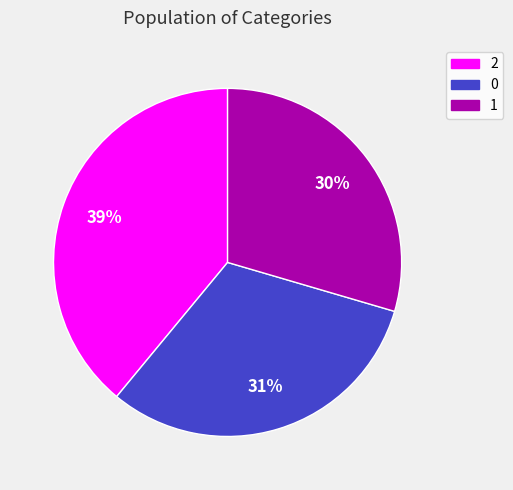

Is it true that 2 is 39% of the pie?

True